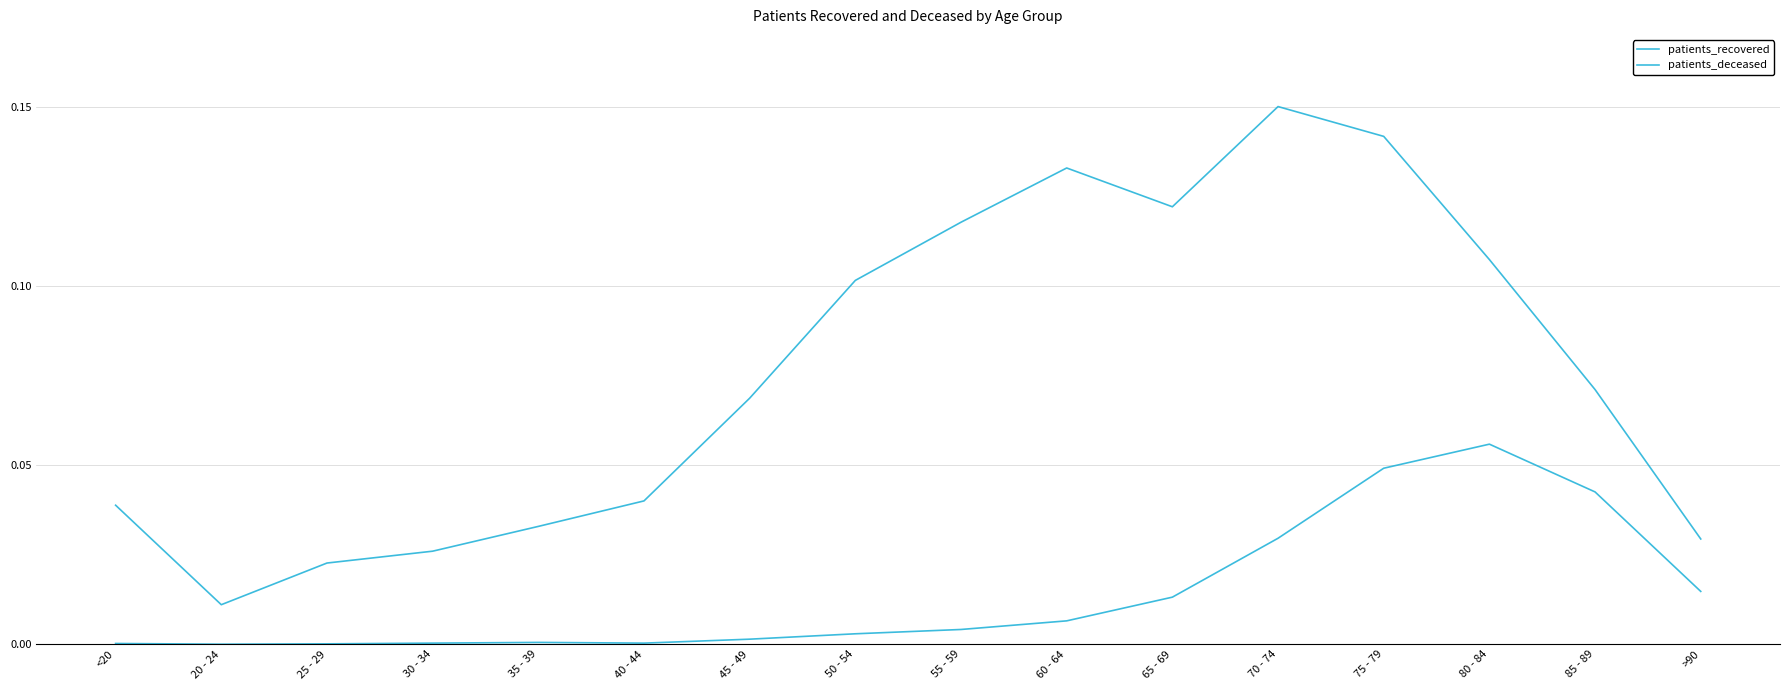

Where is the first local minimum for patients_deceased?

20 - 24